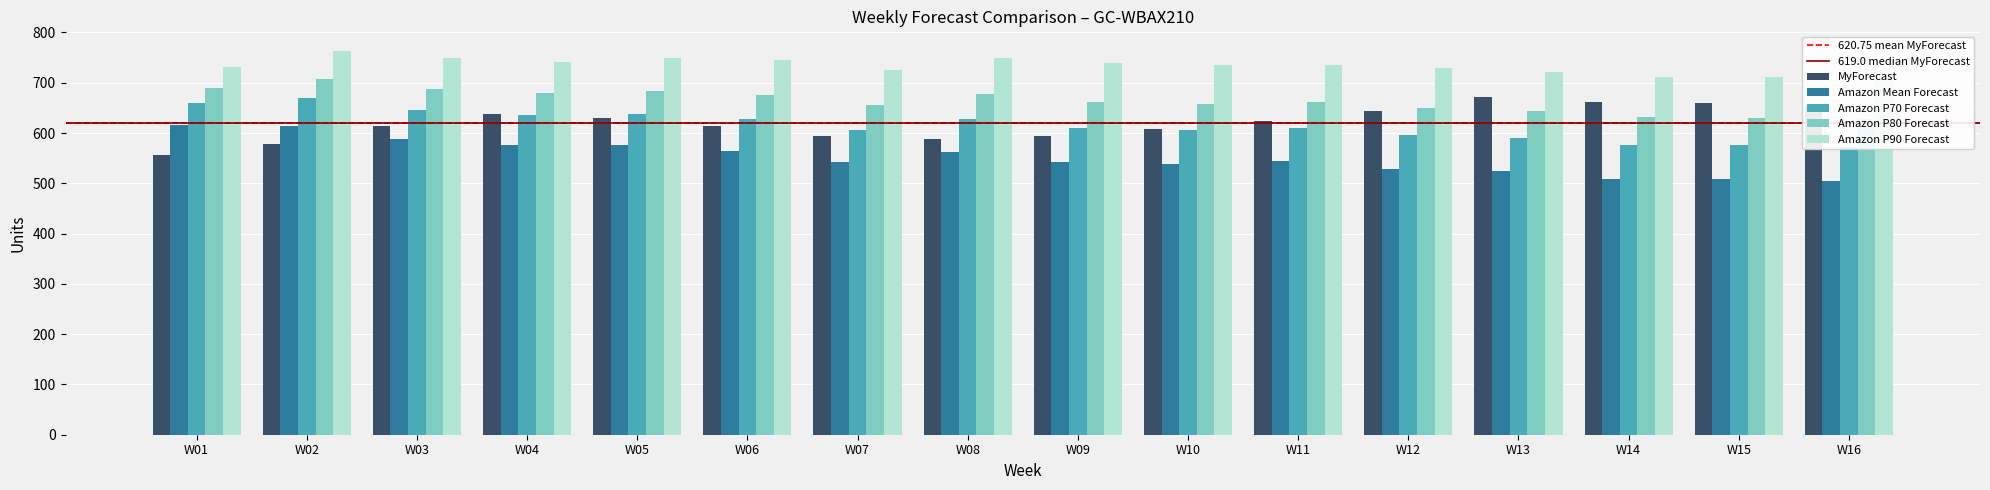

What is the value of the Amazon P90 Forecast bar at the 12th from the left?

729